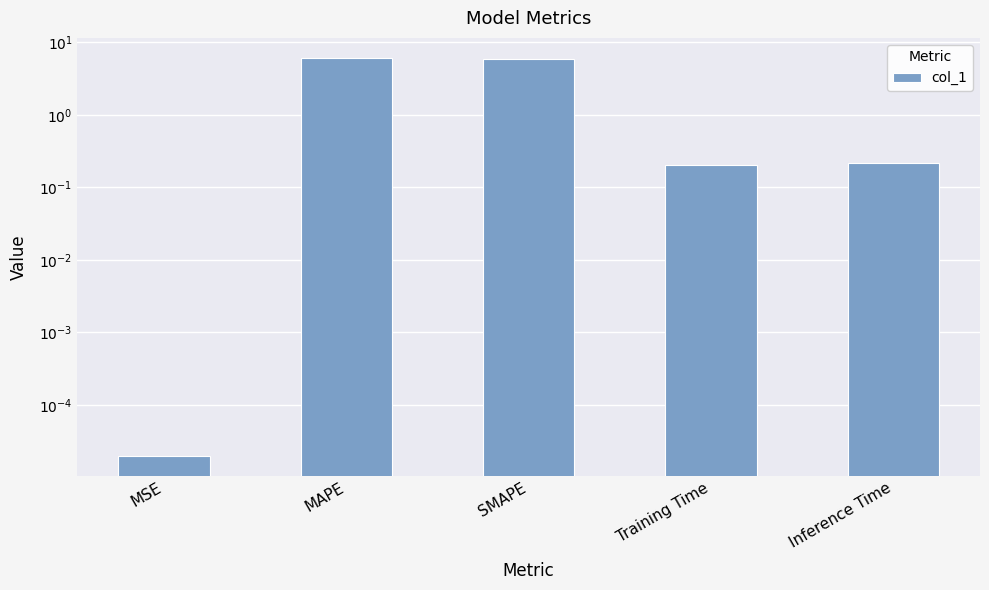

Rank the categories by value from lowest to highest.

MSE, Training Time, Inference Time, SMAPE, MAPE